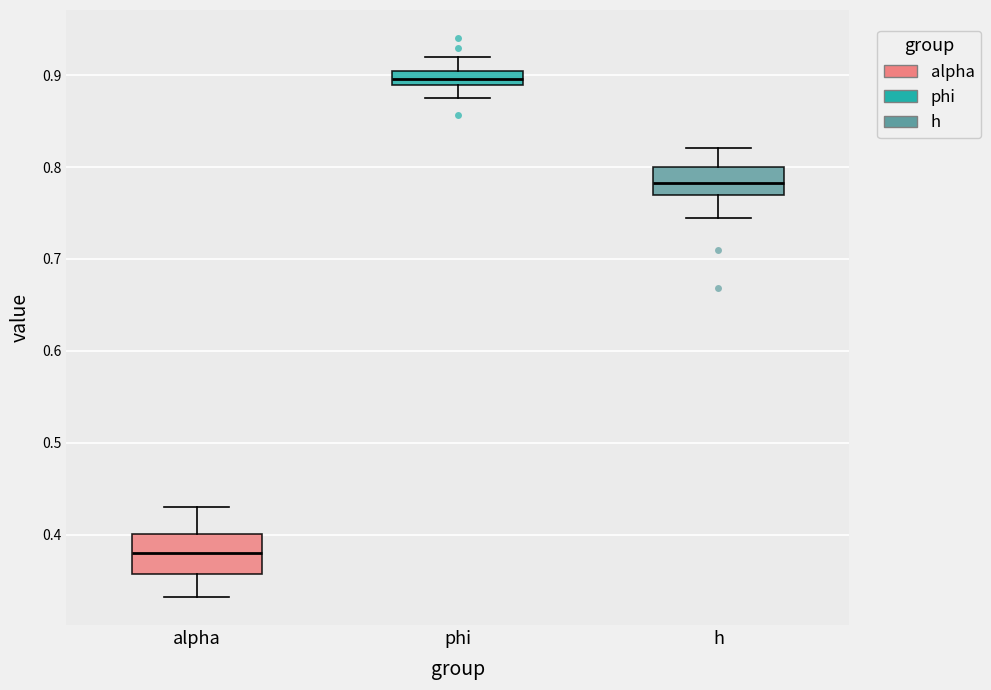

Where is the upper edge of the box for alpha on the y-axis? The values are not printed on the chart, so give them approximately, as read against the axis.

0.40